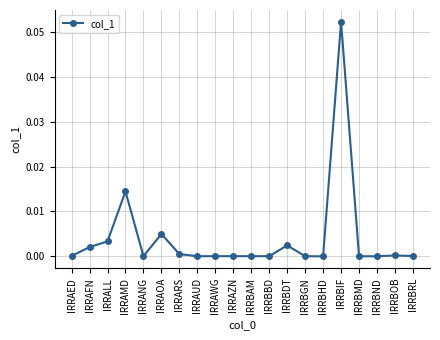

At which category does the data reach its first local valley?

IRRANG